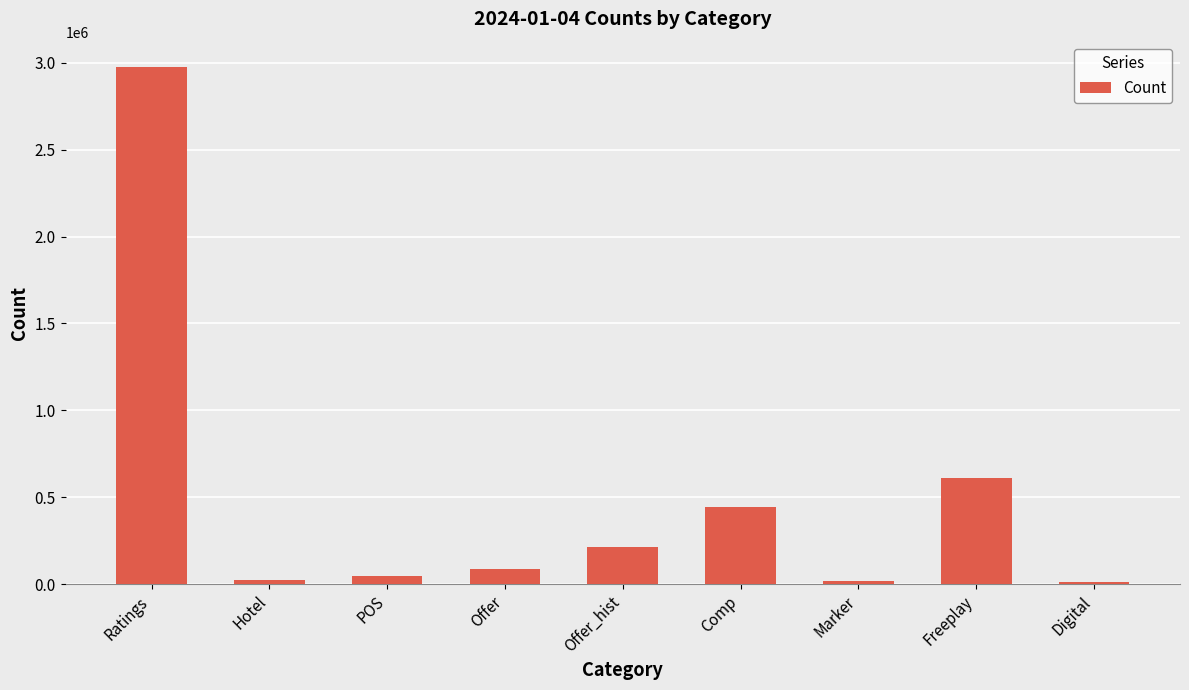

The value at Comp is 284061. True or false?

False